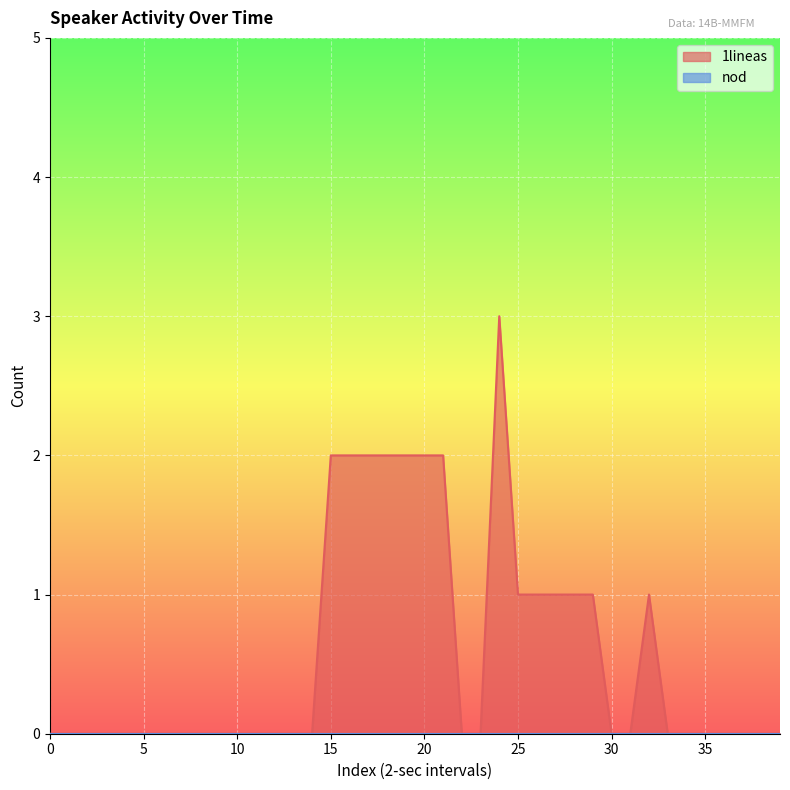

How many lines are shown in the chart?

2